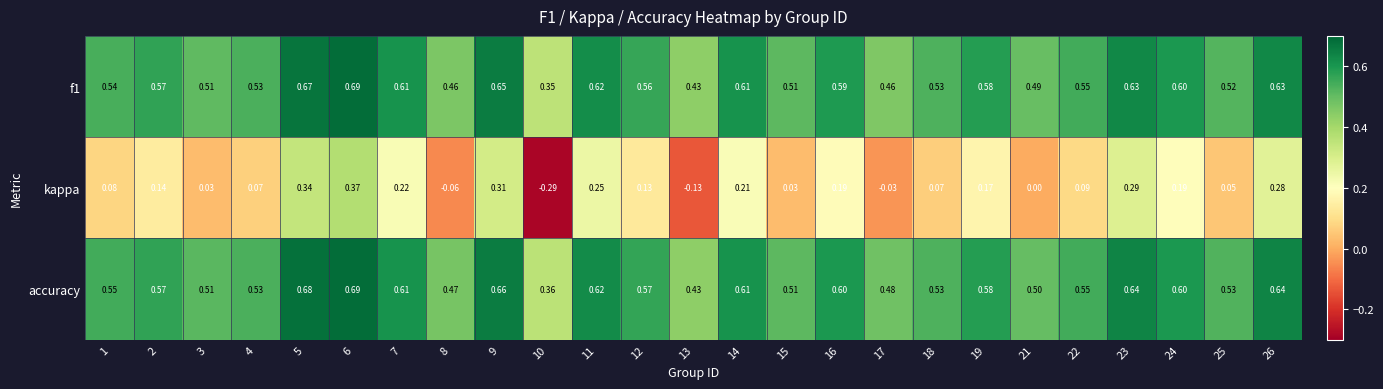

How many distinct data groups are displayed?

3